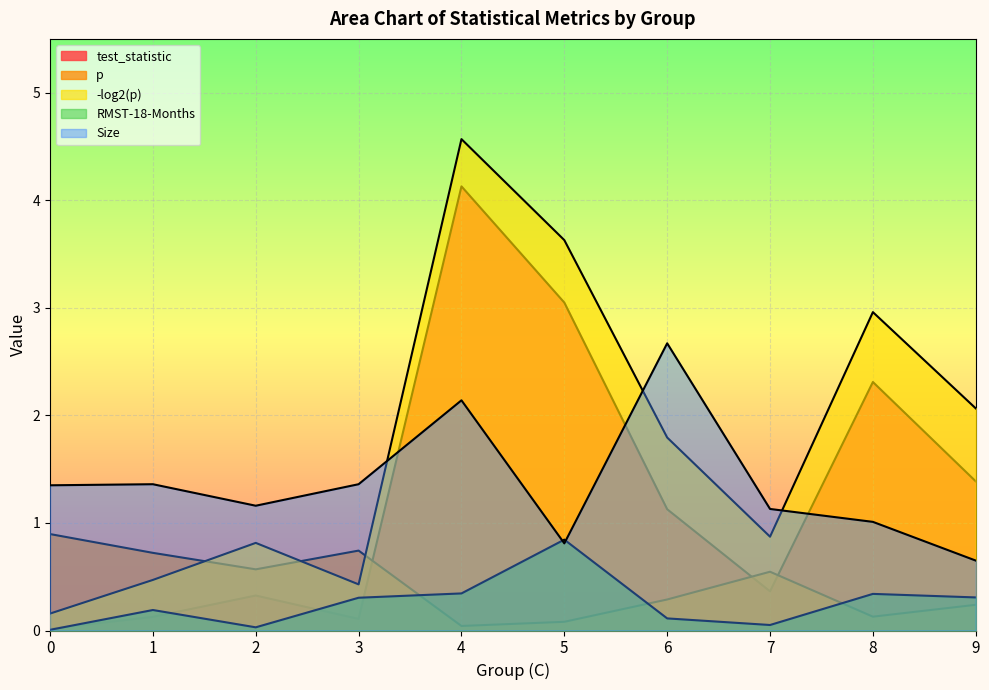

How many times do Size and test_statistic cross each other?

3